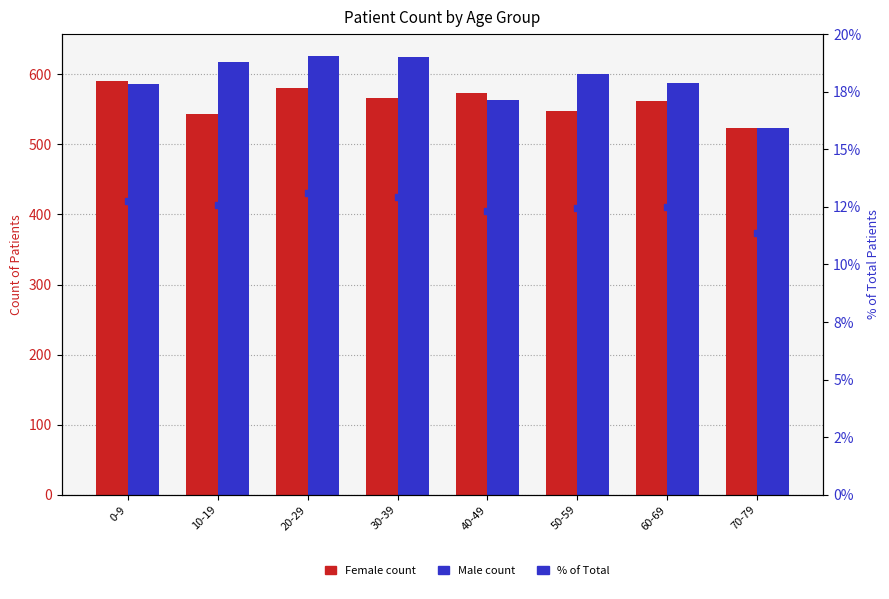

Which series changed the most between 10-19 and 60-69?

Male